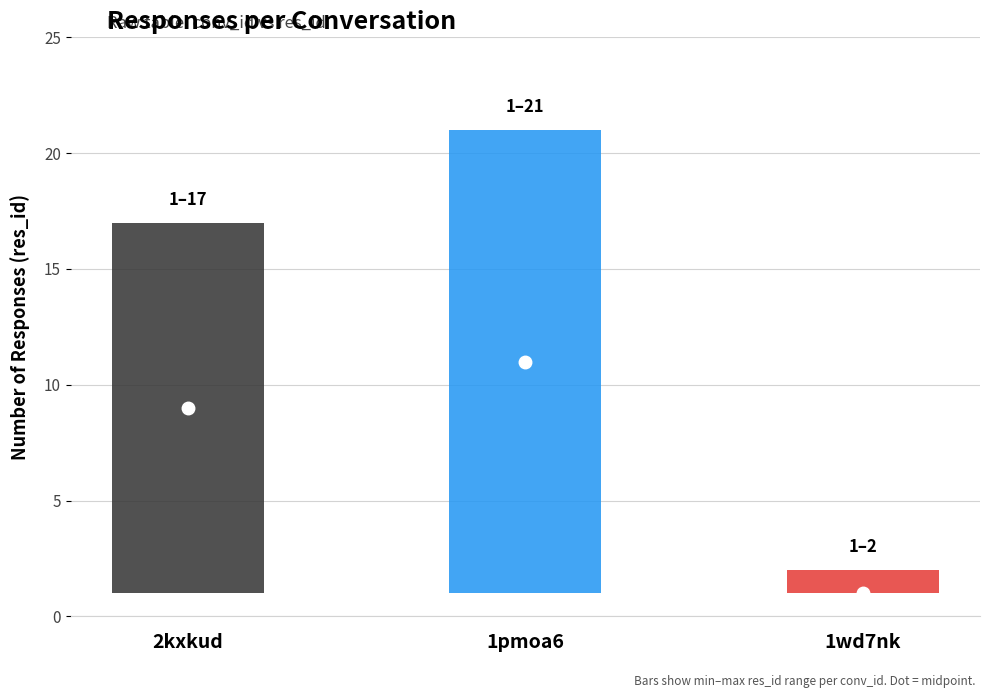

Are the bars grouped side by side (vs. stacked)?

Yes